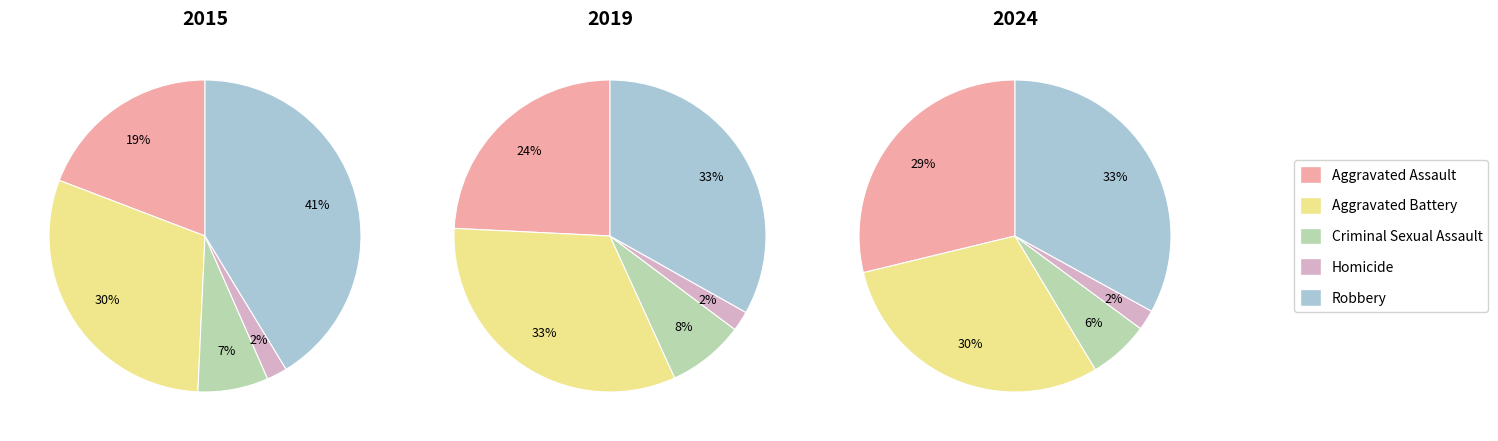

Combined, what portion of the pie is Aggravated Assault and Homicide?

21.3%